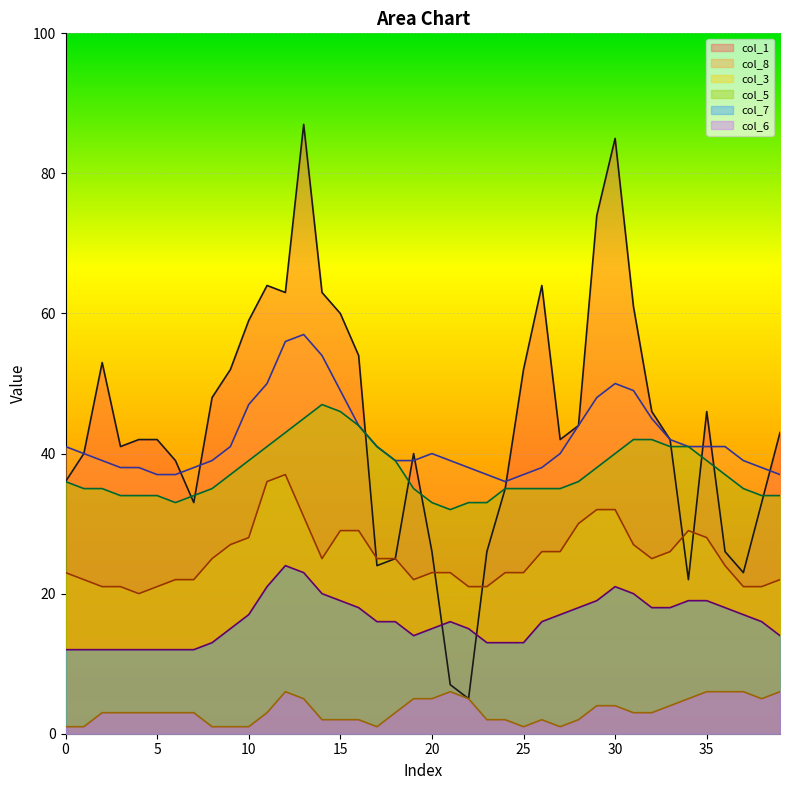

What is the approximate value of col_7 at 20, to the nearest 10?

20